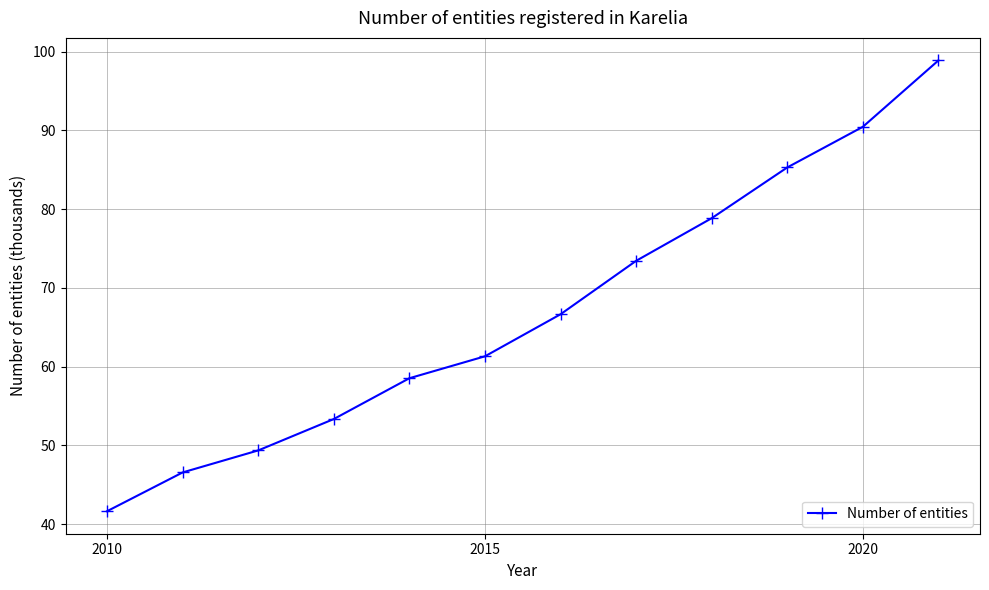

What is the difference between the maximum and minimum values?

57.2